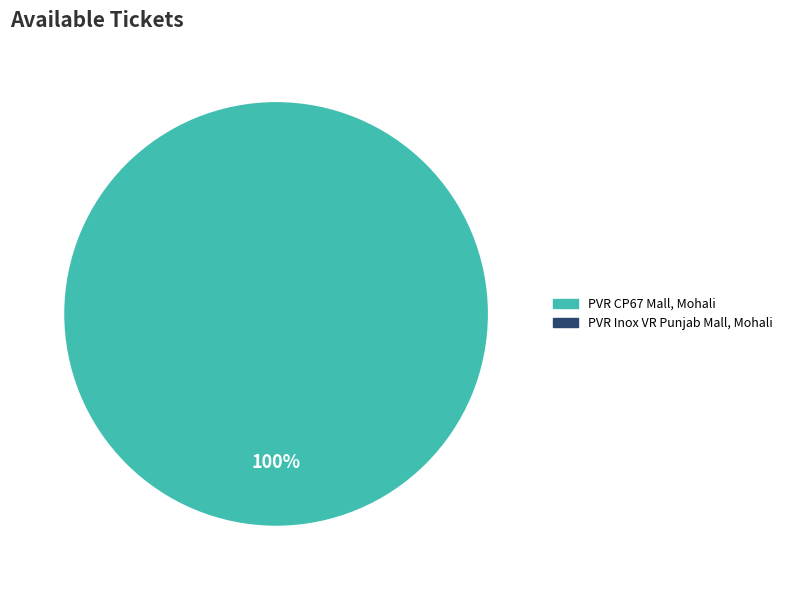

Does any single category account for the majority?

Yes